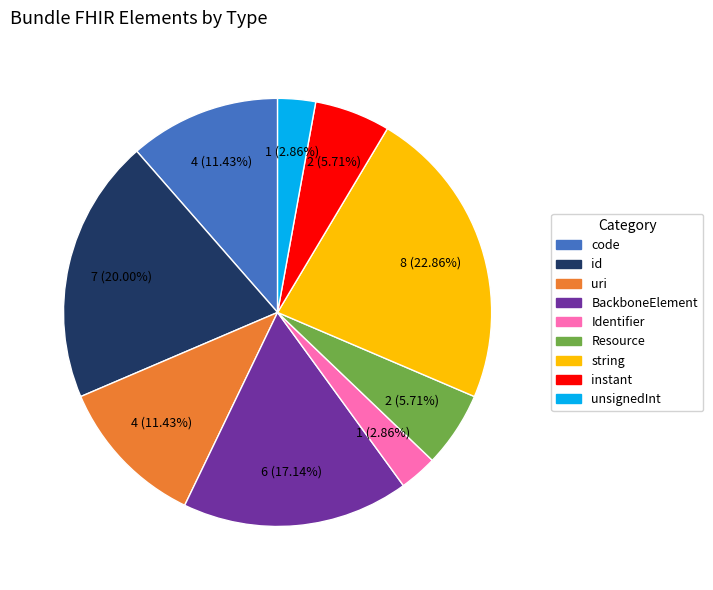

Do instant and code together represent more than half of the pie?

No